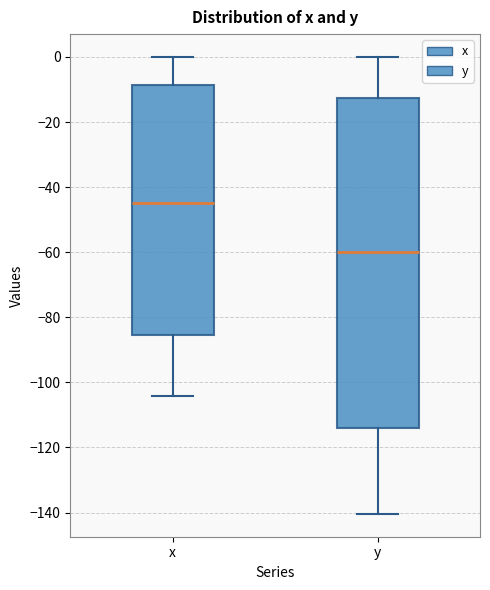

Reading left to right, transcribe this box plot: for each box, give where its median line is, the range the box spans, and where its two whiskers end, as read against the y-axis. The values are not printed on the chart, so give them approximately, as read against the axis.

x: median -44, box -86 to -8, whiskers -104 to 0
y: median -60, box -114 to -12, whiskers -140 to 0